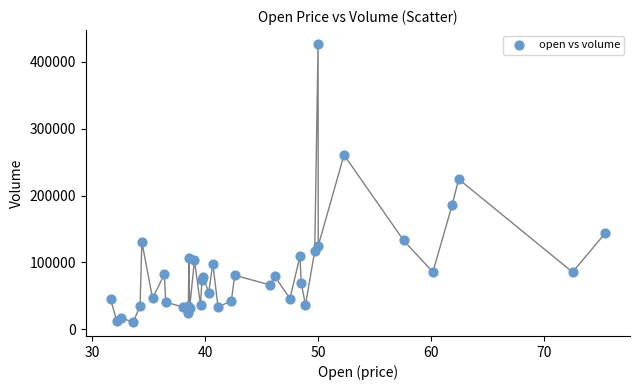

What Y value in the scatter plot is closest to 218669?

224455.5